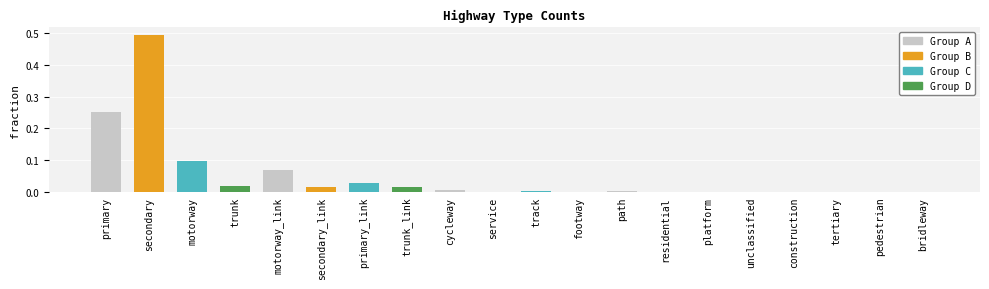

Which has a higher value, primary_link or pedestrian?

primary_link